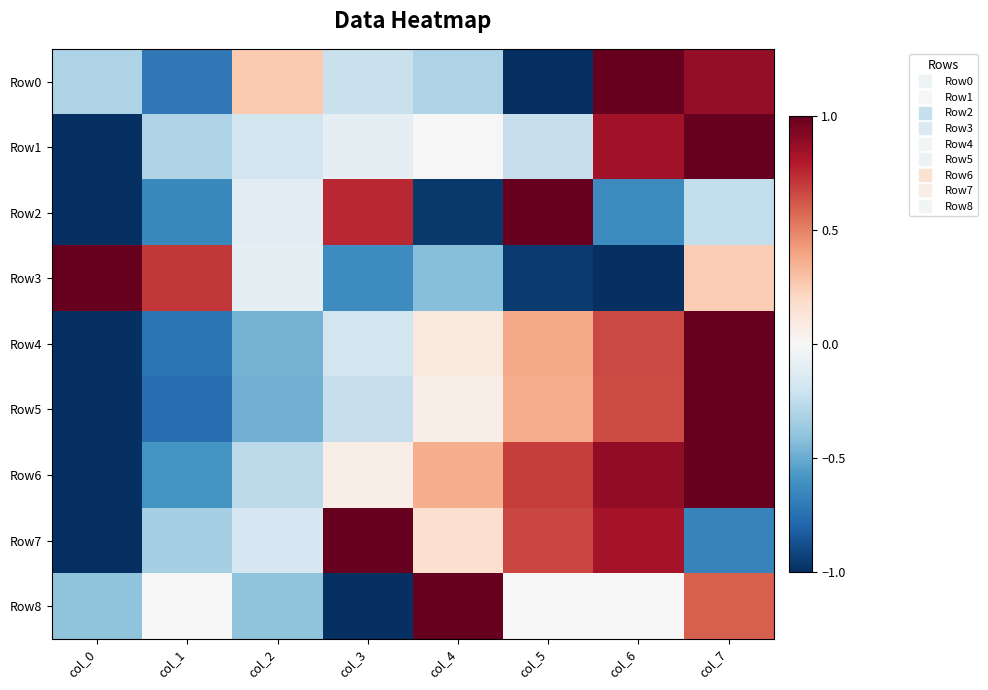

Which has a higher value, col_1 or col_0?

col_0